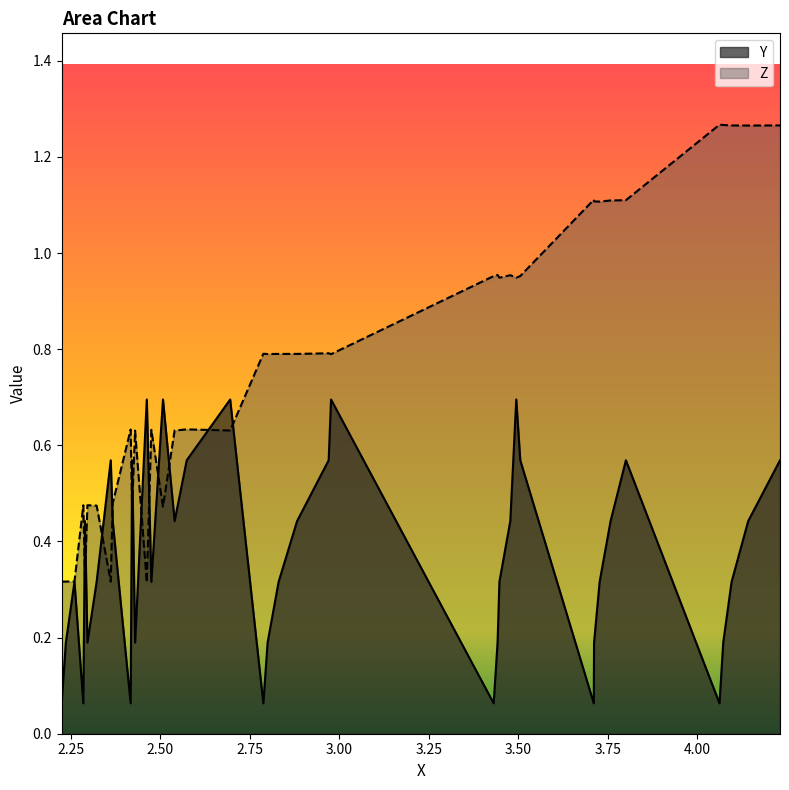

Which series has the largest total across all categories?

Z